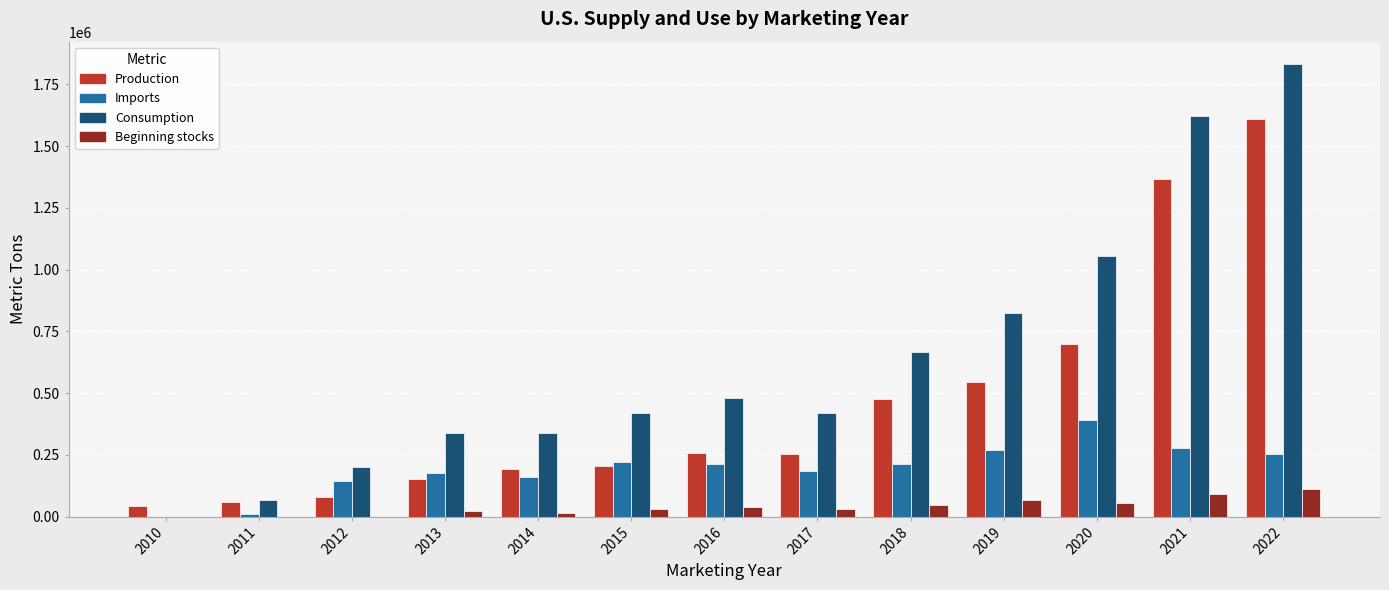

What is the sum of all Beginning stocks values?

509713